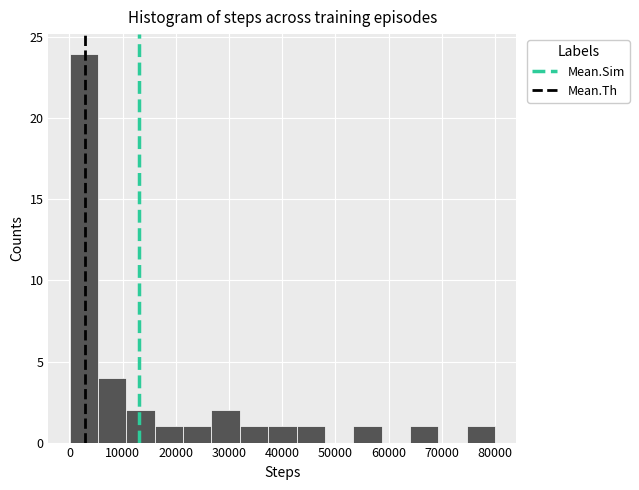

Reading left to right, list every bar in this chart as the range it spans on the x-axis followed by its height. Neither the bar edges nor the heights are printed on the chart, so give them approximately, as read against the axes.

0 to 5000: 24
5000 to 11000: 4
11000 to 16000: 2
16000 to 21000: 1
21000 to 27000: 1
27000 to 32000: 2
32000 to 37000: 1
37000 to 43000: 1
43000 to 48000: 1
48000 to 53000: 0
53000 to 59000: 1
59000 to 64000: 0
64000 to 69000: 1
69000 to 75000: 0
75000 to 80000: 1